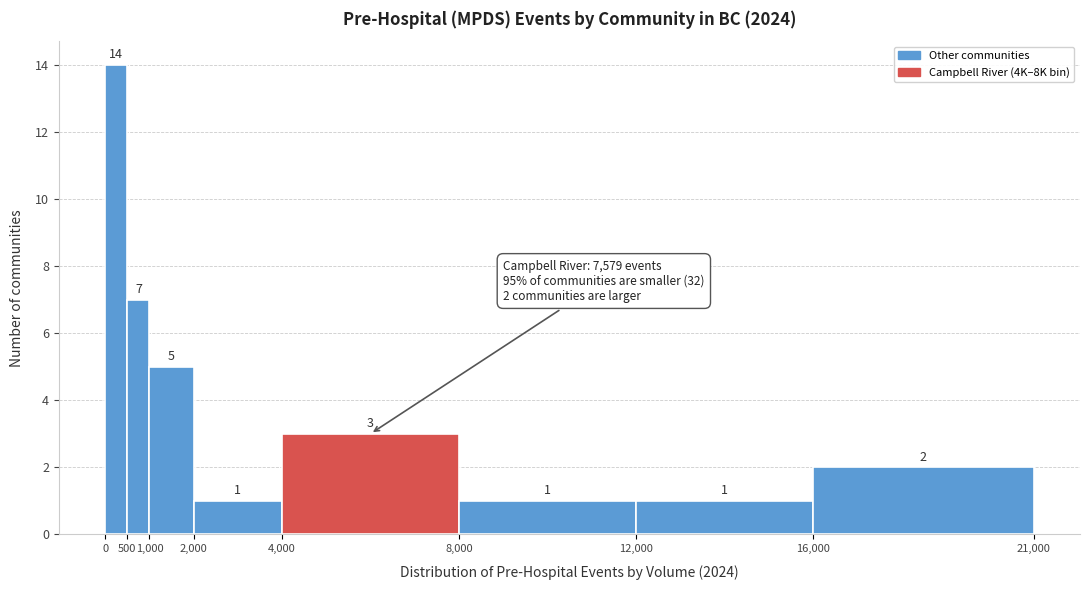

What is the height of the bar covering 12,000 to 16,000 on the x-axis?

1